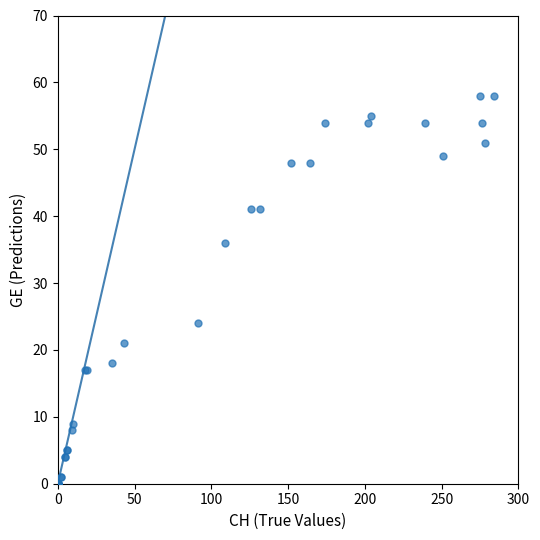

What Y value in the scatter plot is closest to 29?

24